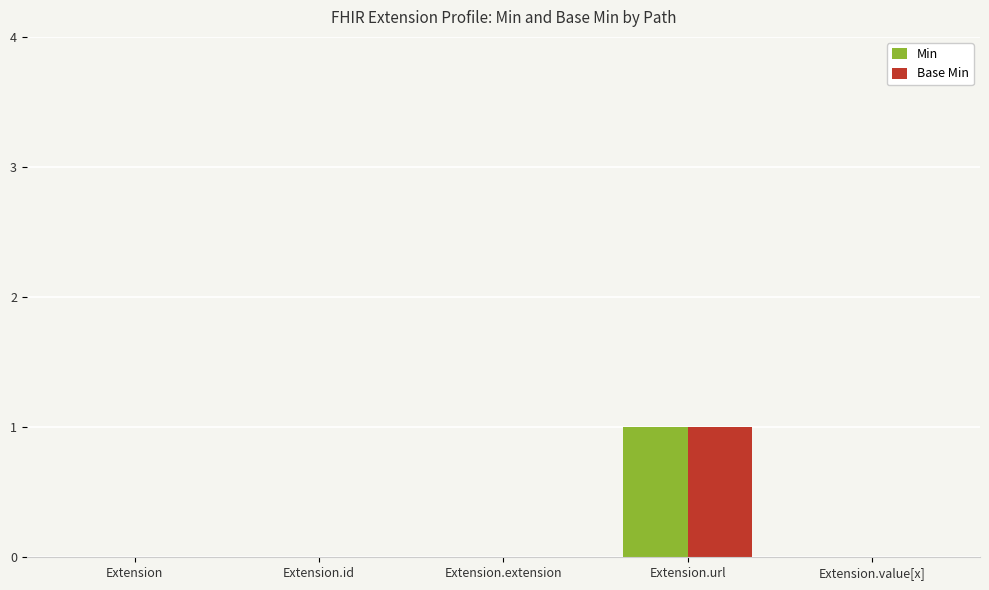

Which category has the highest value across all series?

Extension.url